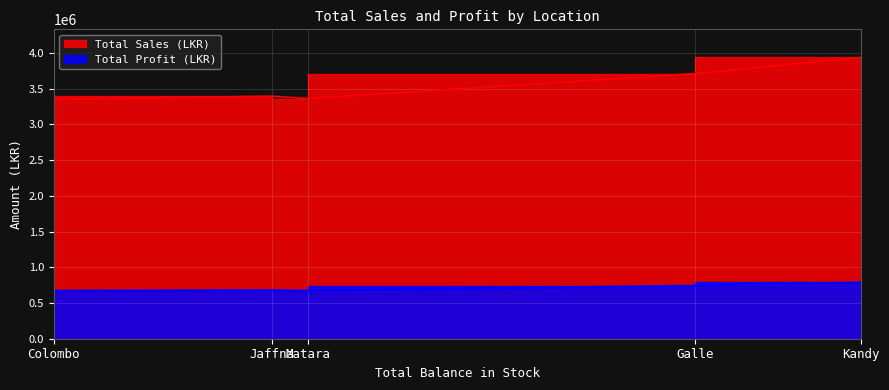

The value of Total Profit (LKR) at Matara is 883691.0. True or false?

False